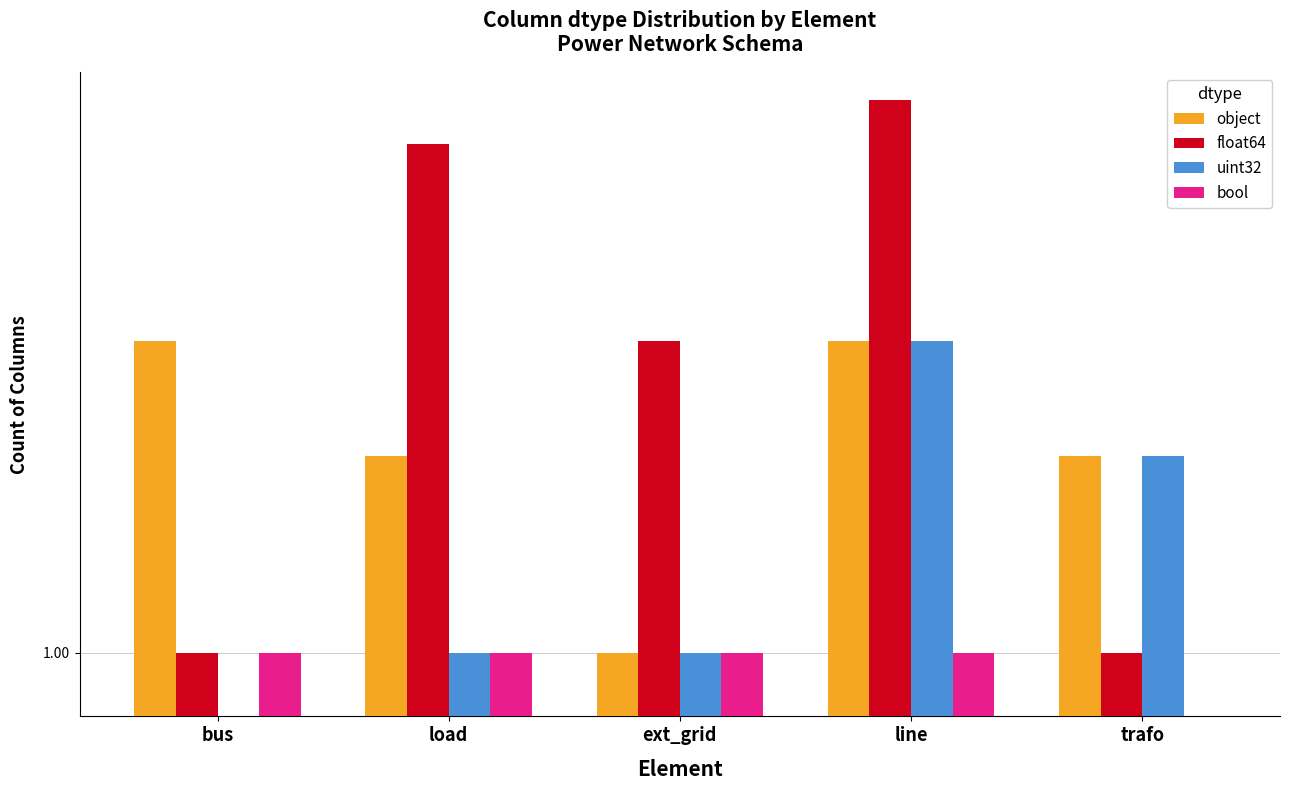

What is the difference between the maximum and minimum values in the float64 series?

6